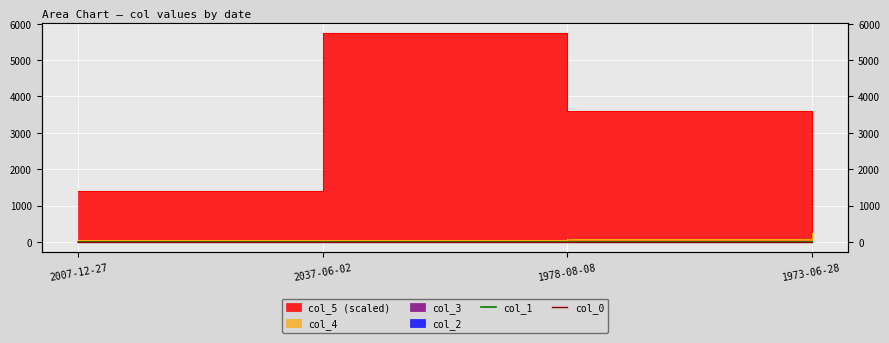

True or false: col_1 and col_0 cross at least once.

False